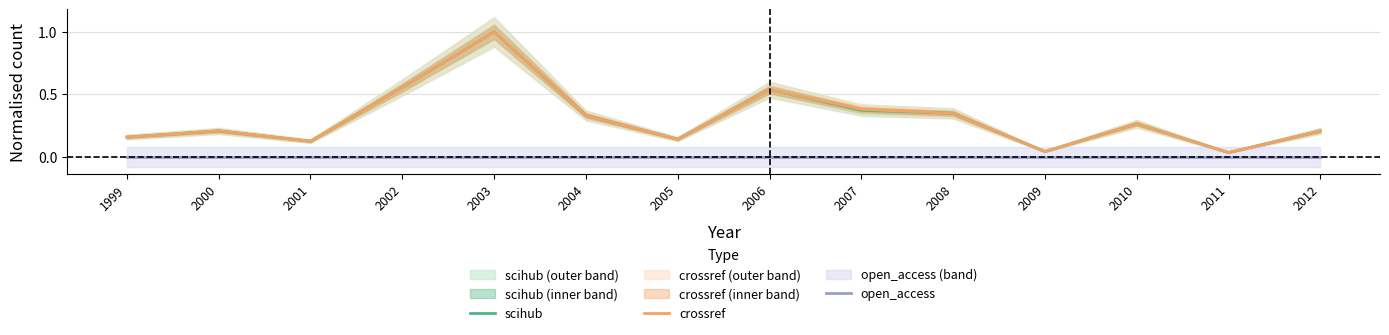

What is the sum of the scihub values at 1999 and 2011?

0.2